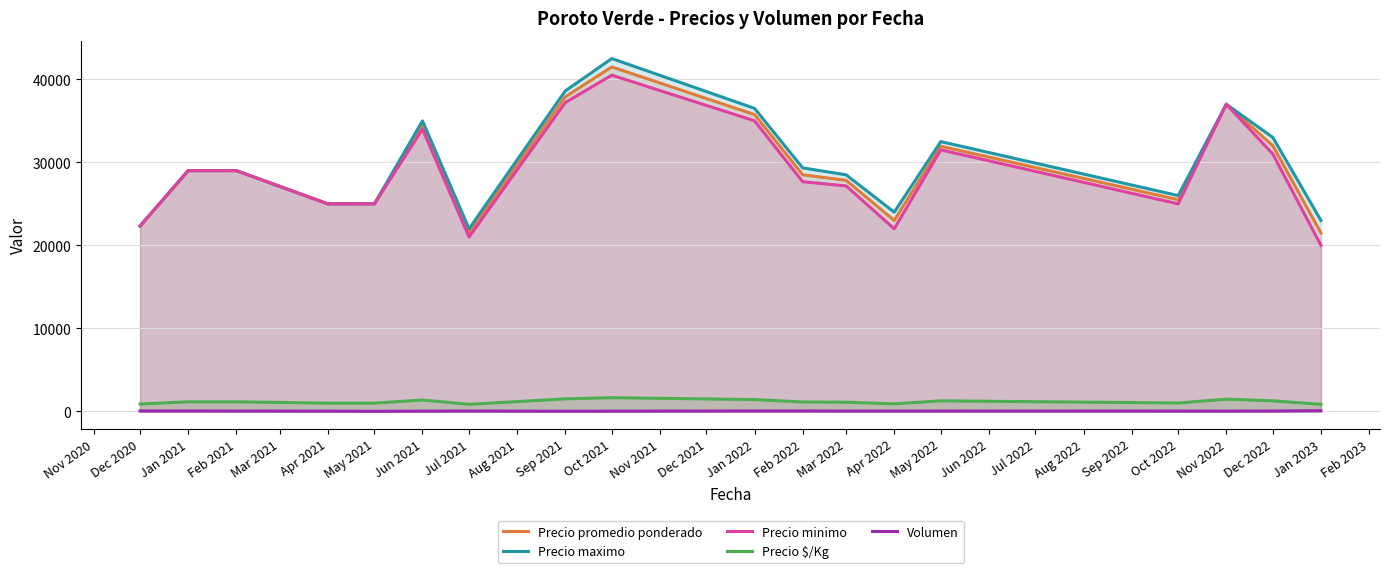

True or false: Precio $/Kg and Volumen cross at least once.

False